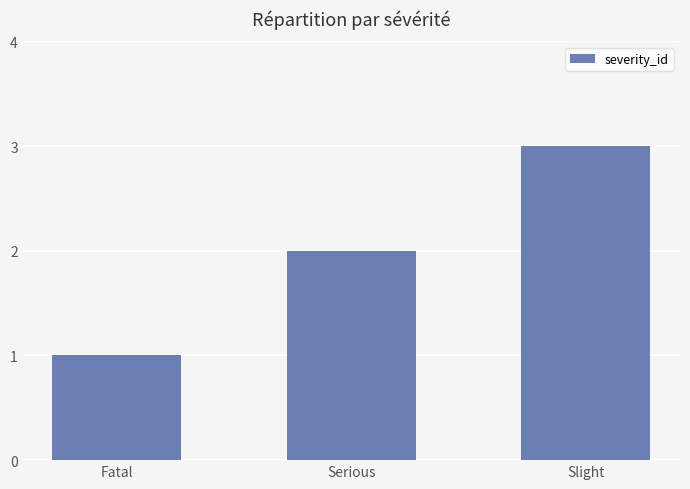

The value at Slight is 3. True or false?

True